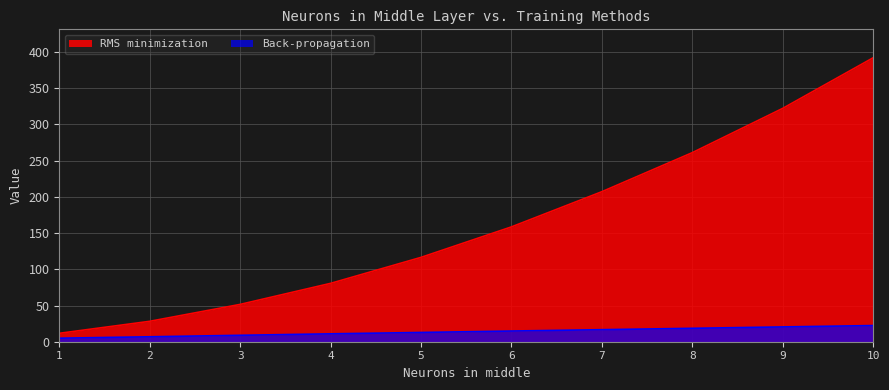

What is the value of the Back-propagation point at the 9th from the left?

20.4